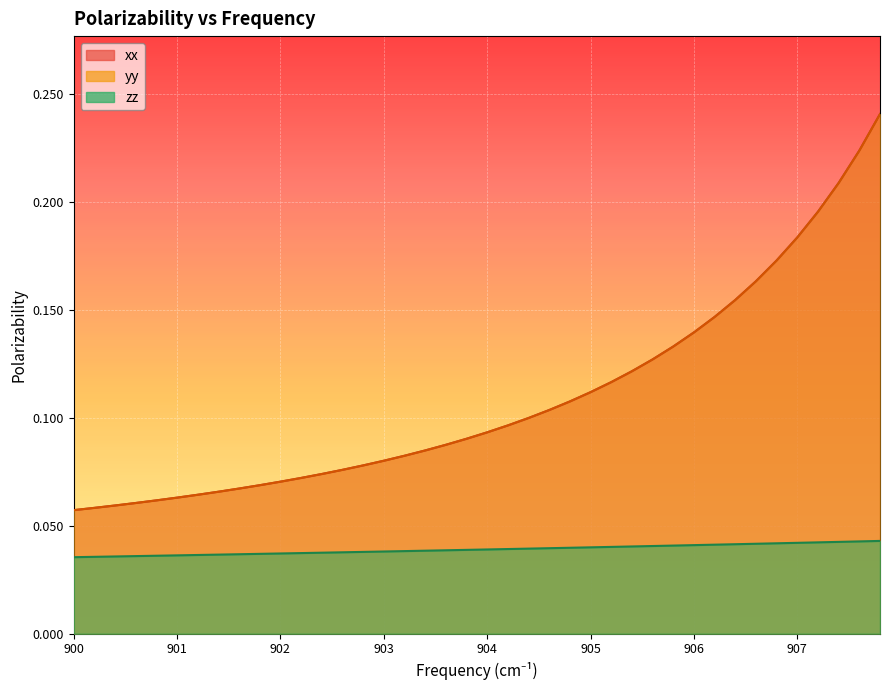

True or false: xx and zz cross at least once.

False